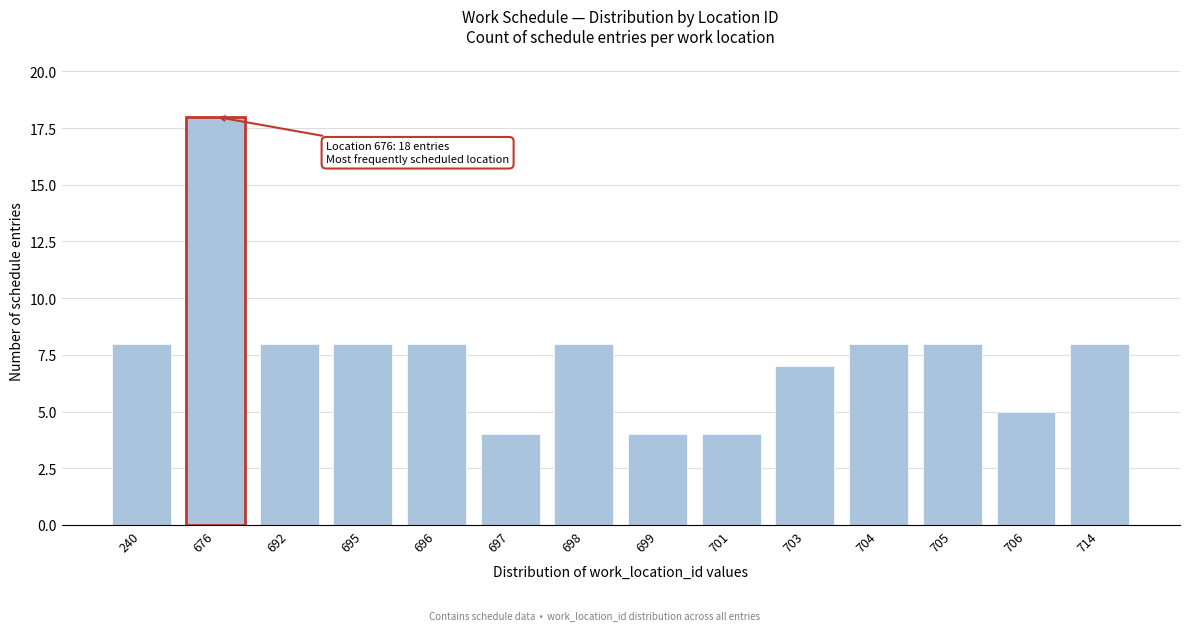

Reading left to right, list all the values displayed in this chart.

240=8	676=18	692=8	695=8	696=8	697=4	698=8	699=4	701=4	703=7	704=8	705=8	706=5	714=8